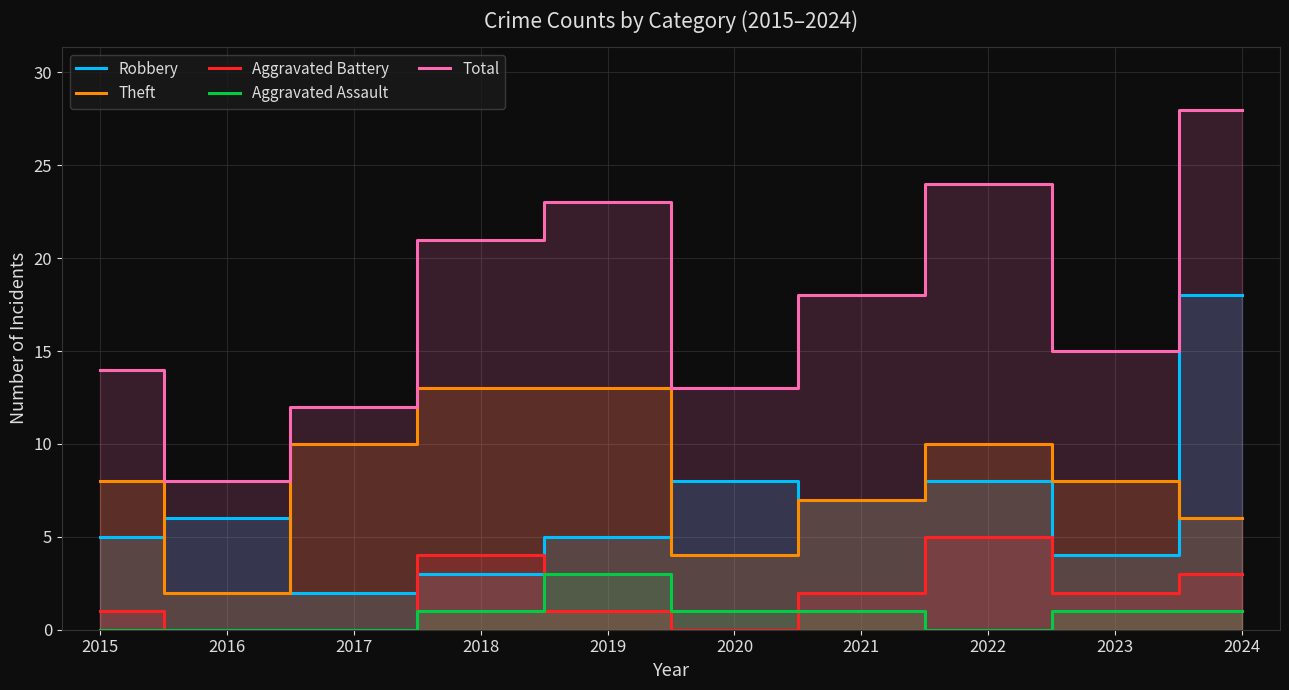

Does the chart display data point markers on the line(s)?

No